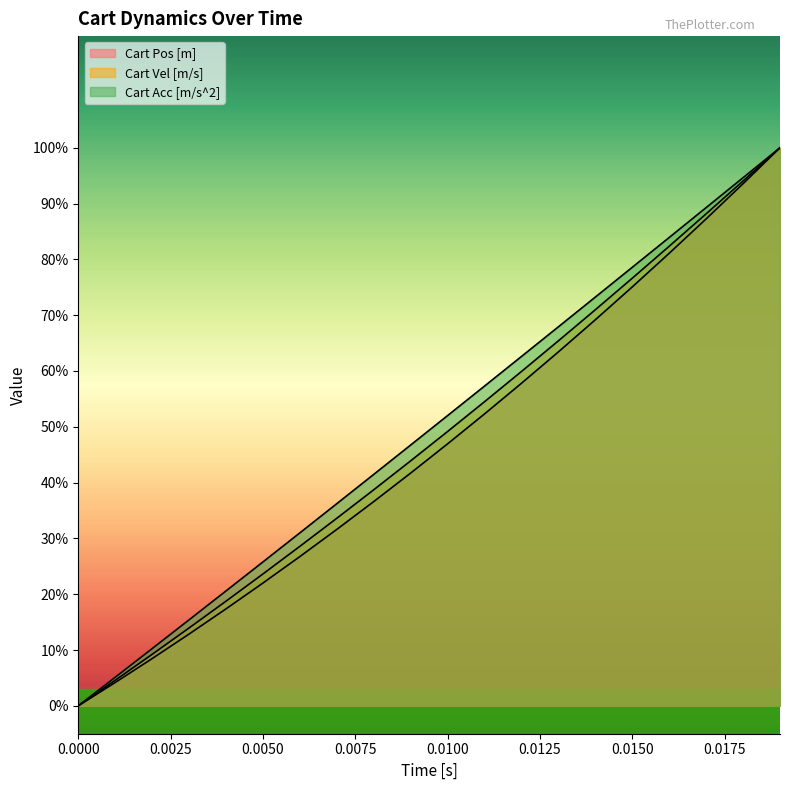

How many values in Cart Pos [m] are above zero?

19